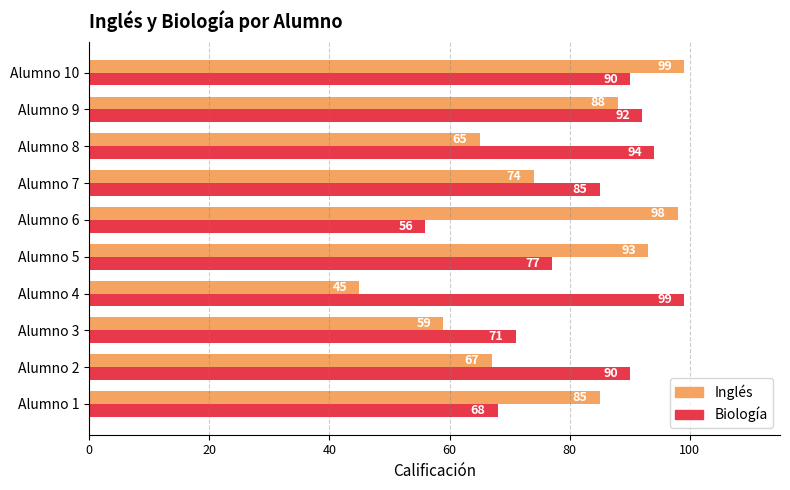

The Biología series shows 19 at Alumno 1. True or false?

False